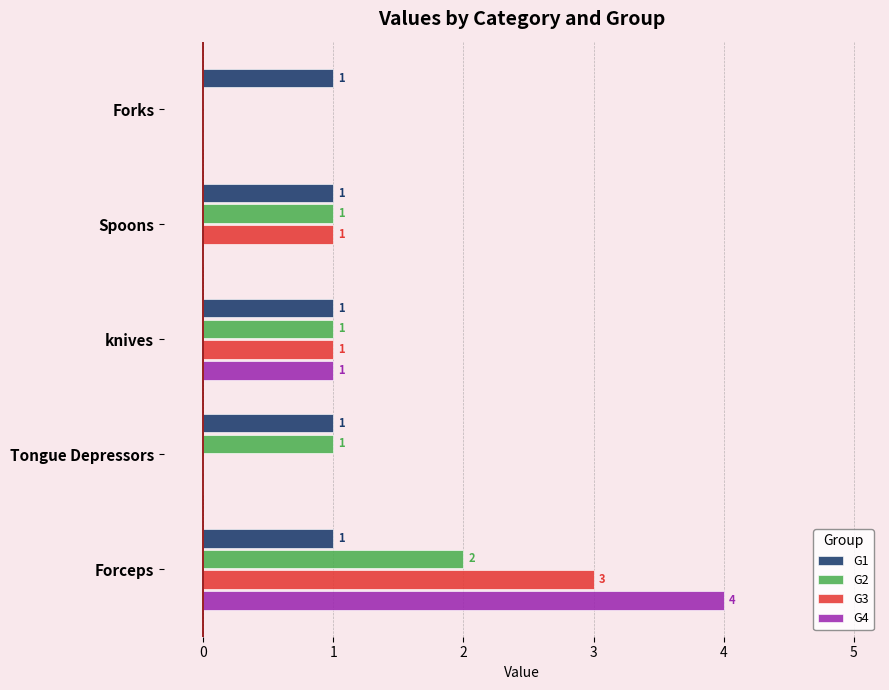

How many G3 values are between 0 and 1?

4